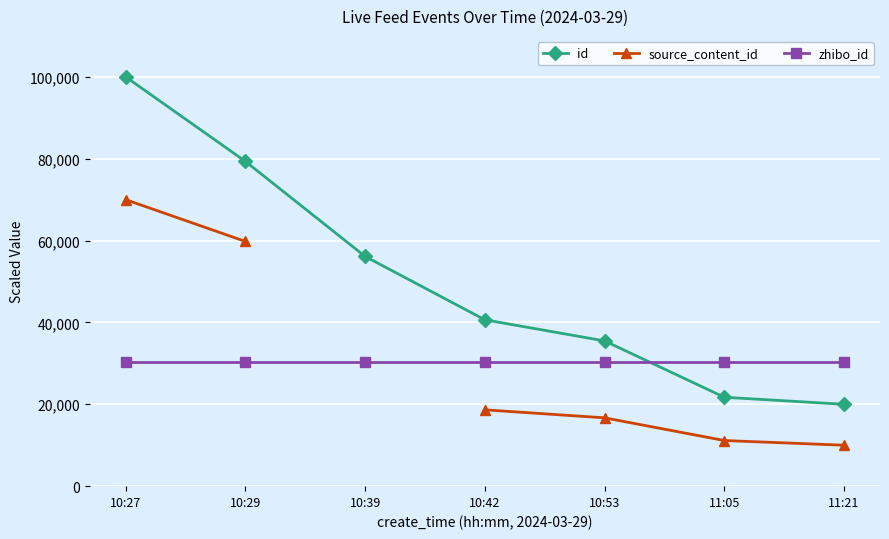

Which category has the highest value in the source_content_id series?

10:27